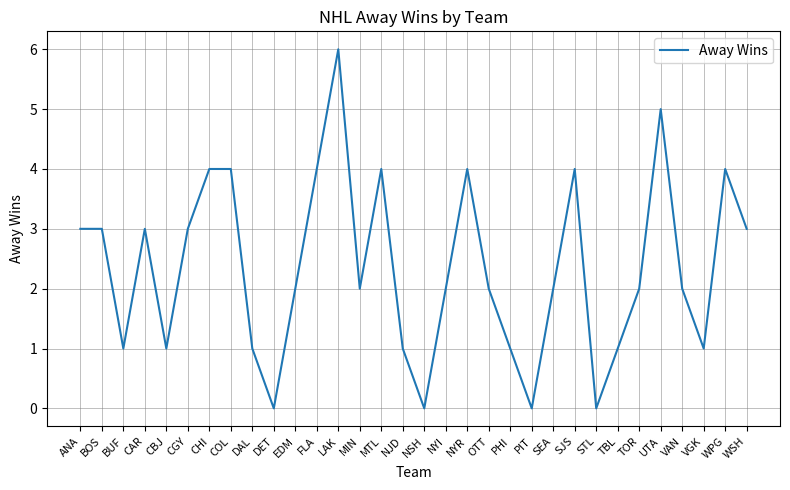

The value at WPG is 2. True or false?

False